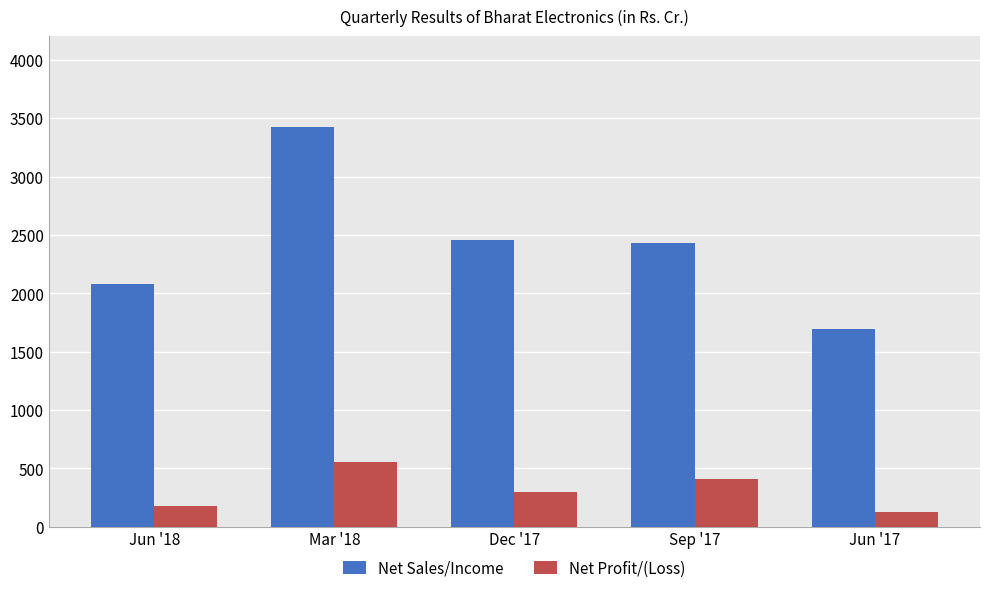

Rank the series by their maximum value, from lowest to highest.

Net Profit/(Loss), Net Sales/Income